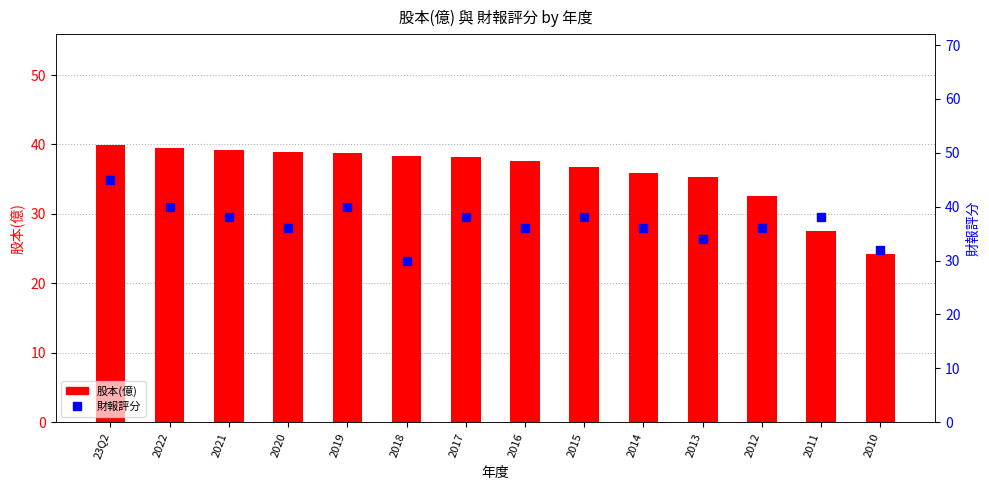

What is the label of the 8th bar from the right?

2017